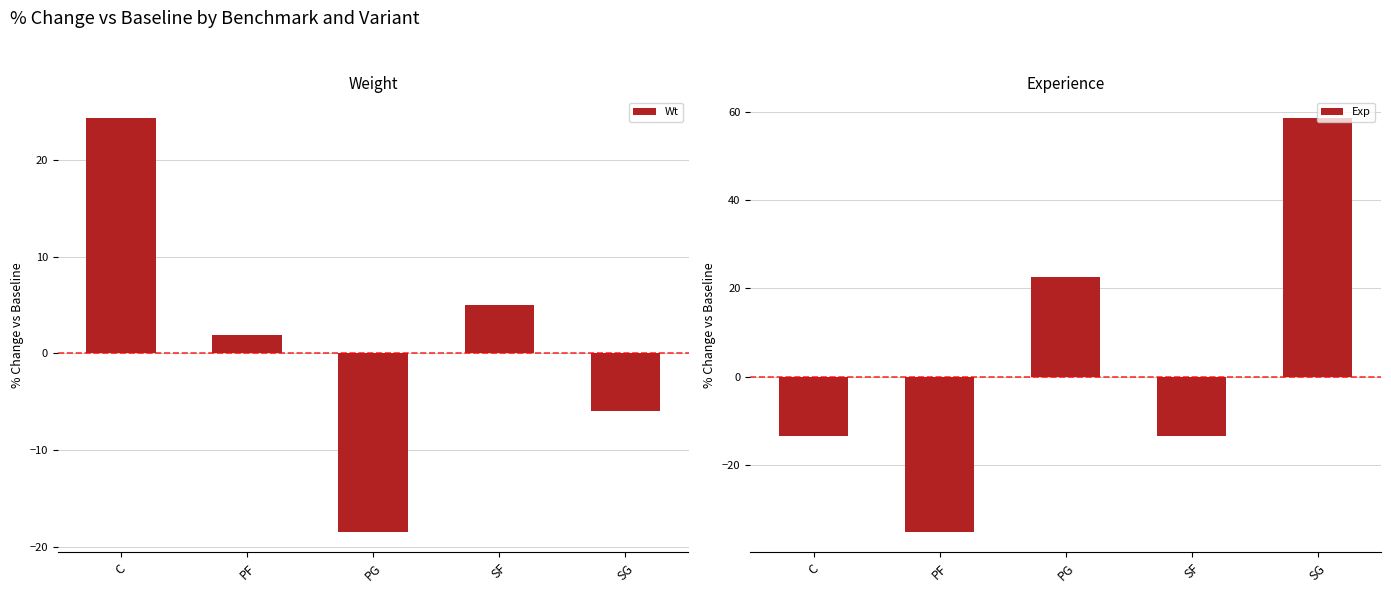

What is the value of the Wt bar at the 3rd from the left?

-18.5